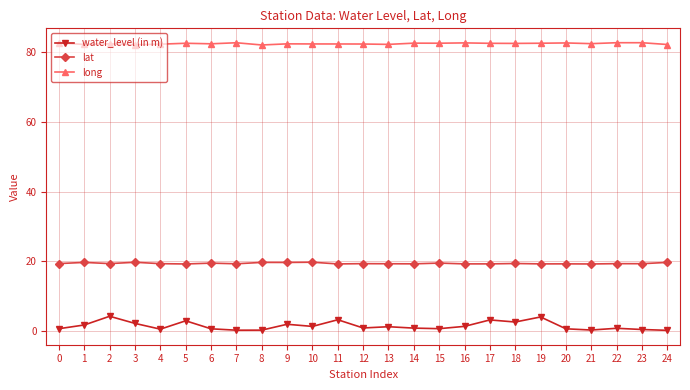

Which series changed the most between 6 and 17?

water_level (in m)